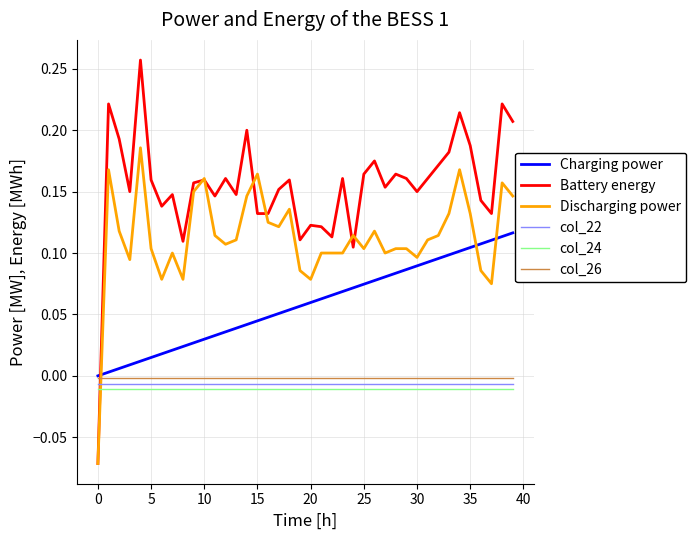

How many lines are shown in the chart?

6